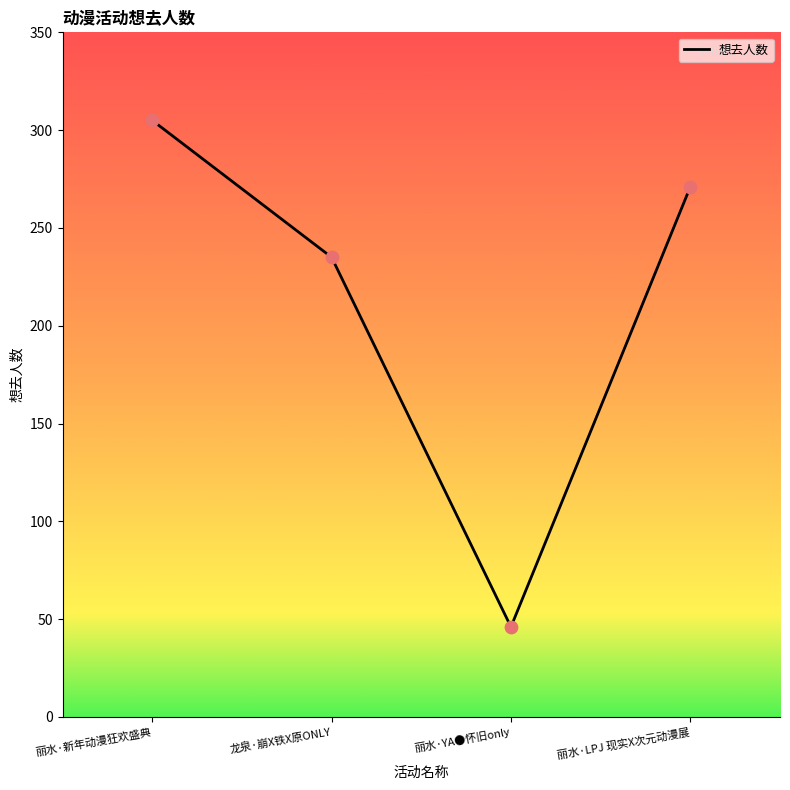

What is the change in value from 丽水·新年动漫狂欢盛典 to 丽水·YA●怀旧only?

-259